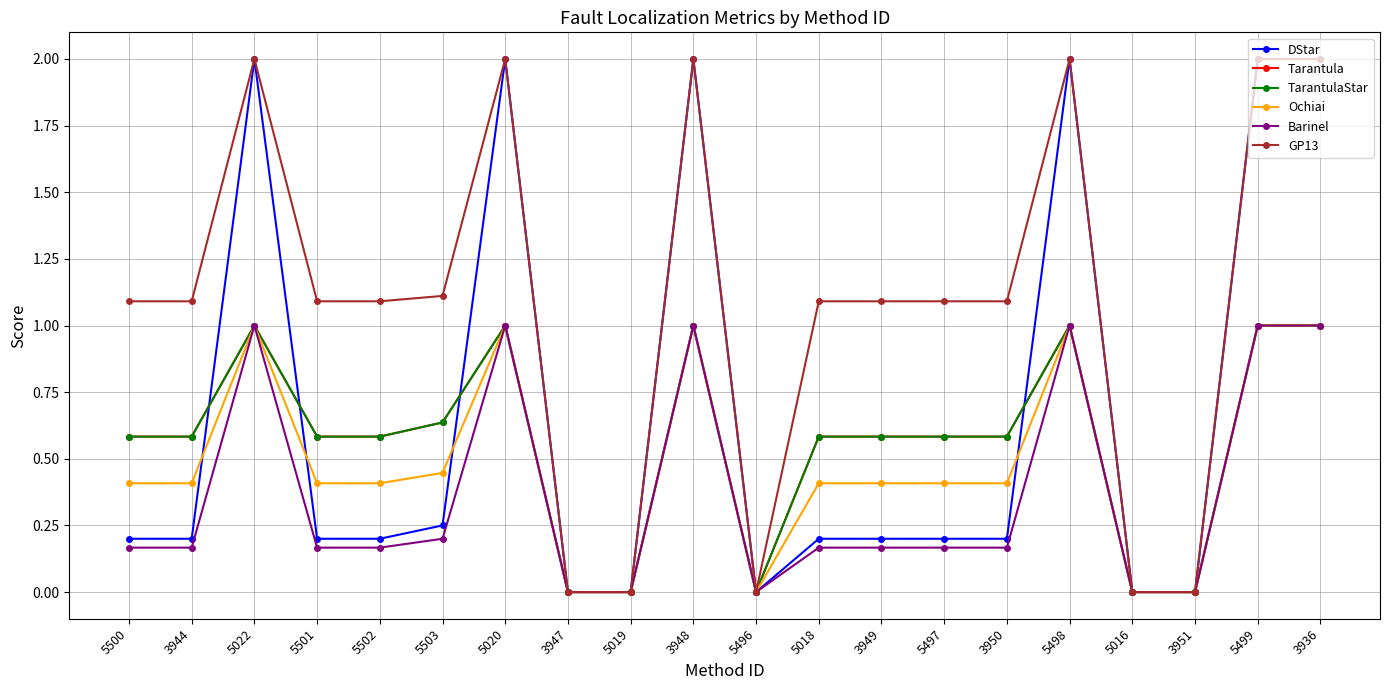

What is the difference between the highest and lowest values at 3950?

0.9